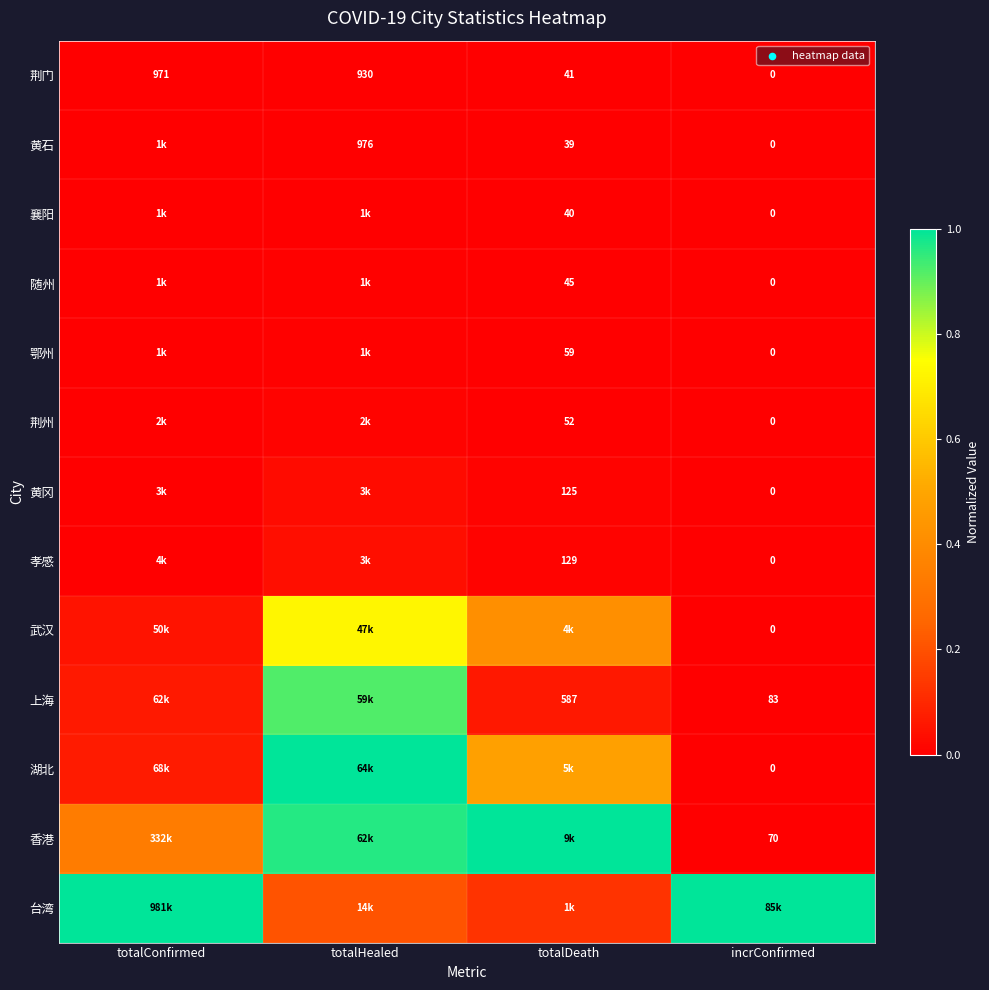

Which has a higher value, totalDeath or totalHealed?

totalHealed